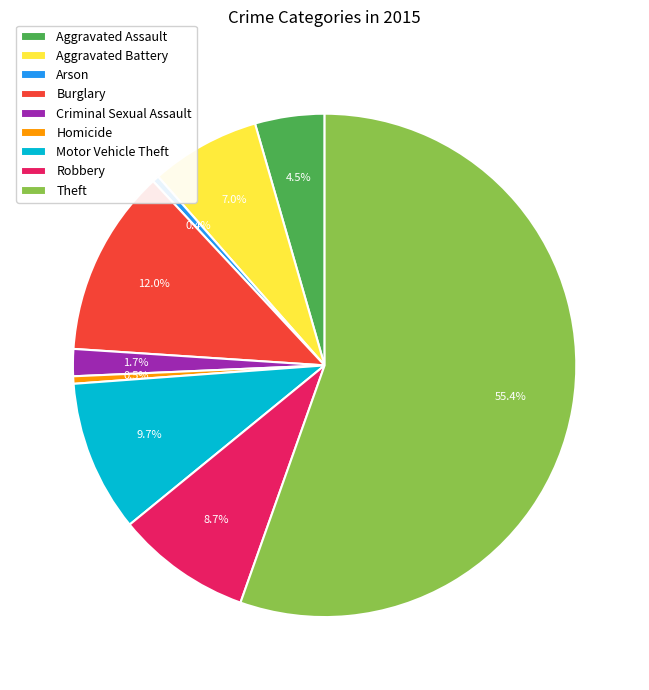

Between Theft and Criminal Sexual Assault, which is larger?

Theft